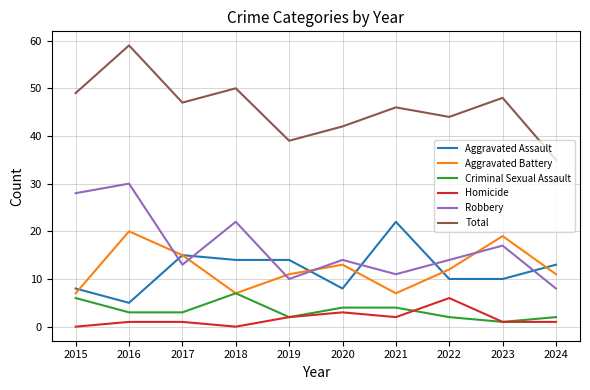

Rank the series by their maximum value, from highest to lowest.

Total, Robbery, Aggravated Assault, Aggravated Battery, Criminal Sexual Assault, Homicide